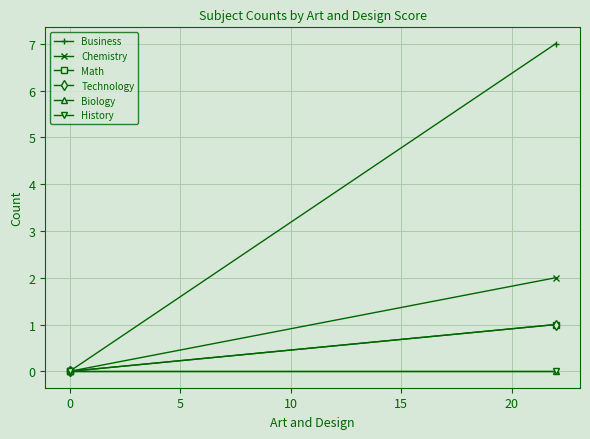

The Chemistry series shows -1 at 0. True or false?

False